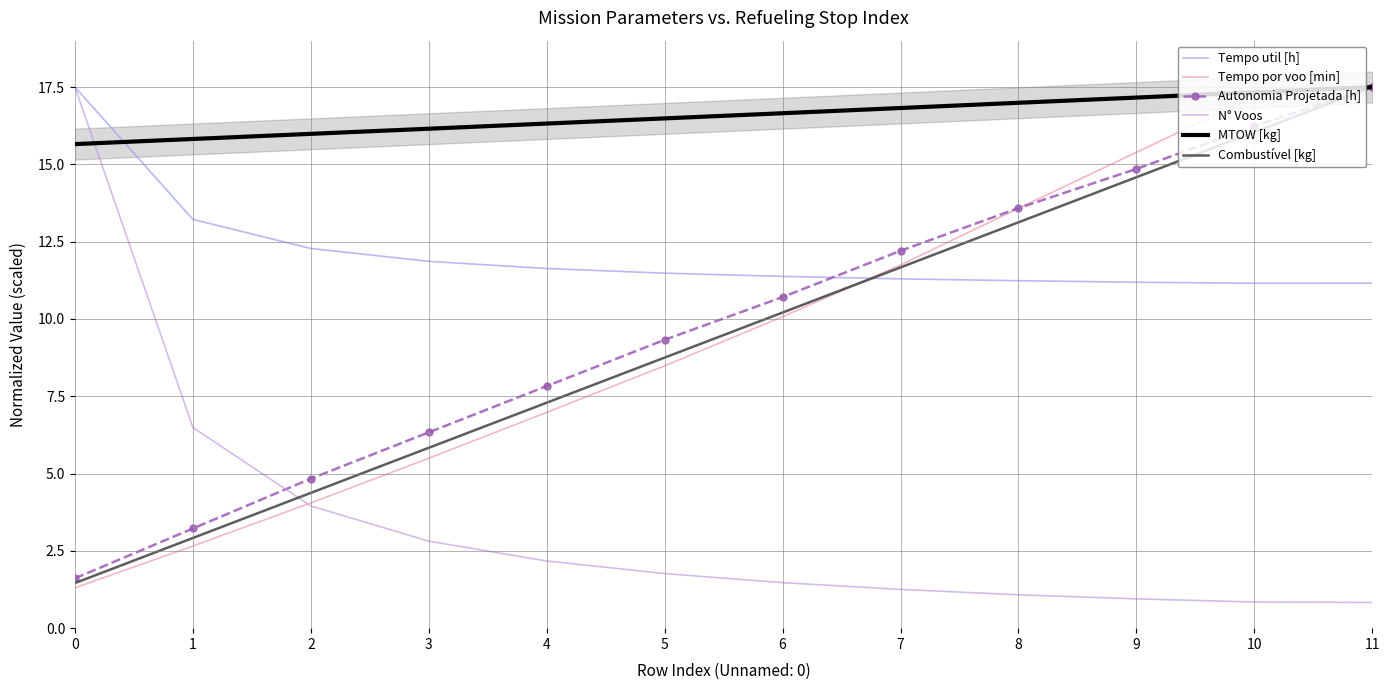

Which series has the widest spread of values?

N° Voos